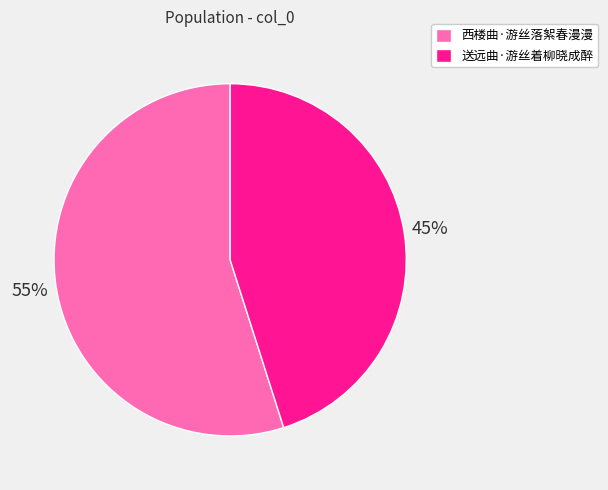

To the nearest percent, what is the difference between the 送远曲·游丝着柳晓成醉 and 西楼曲·游丝落絮春漫漫 slice percentages?

10%